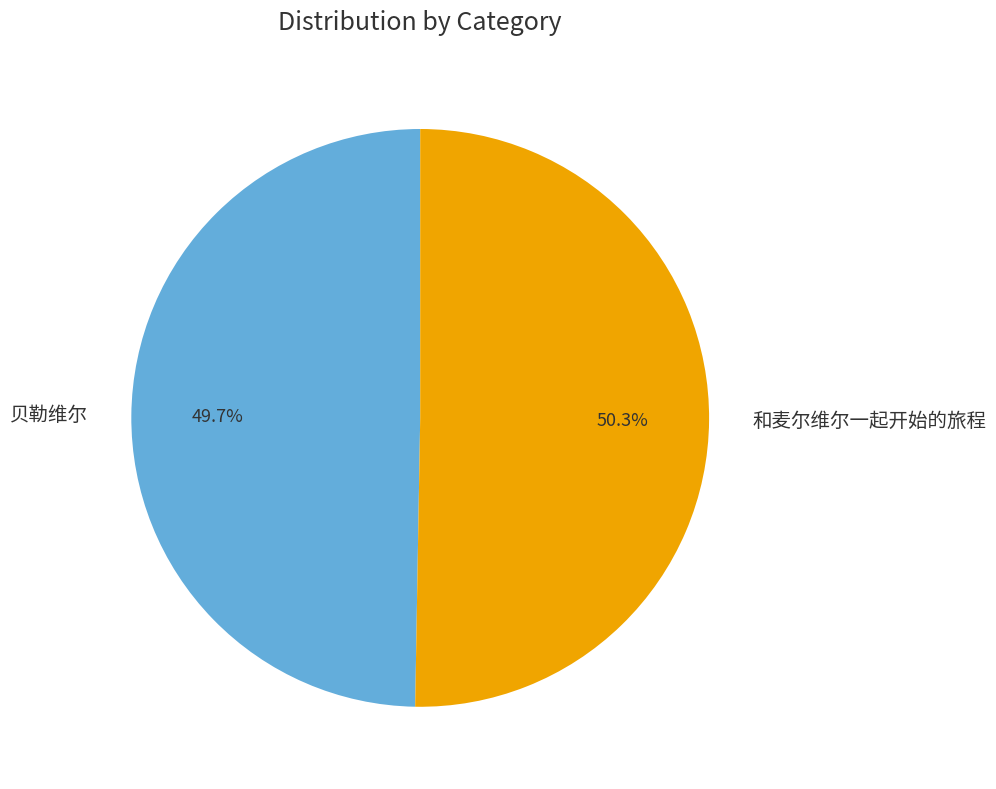

What portion of the pie excludes 和麦尔维尔一起开始的旅程?

49.7%